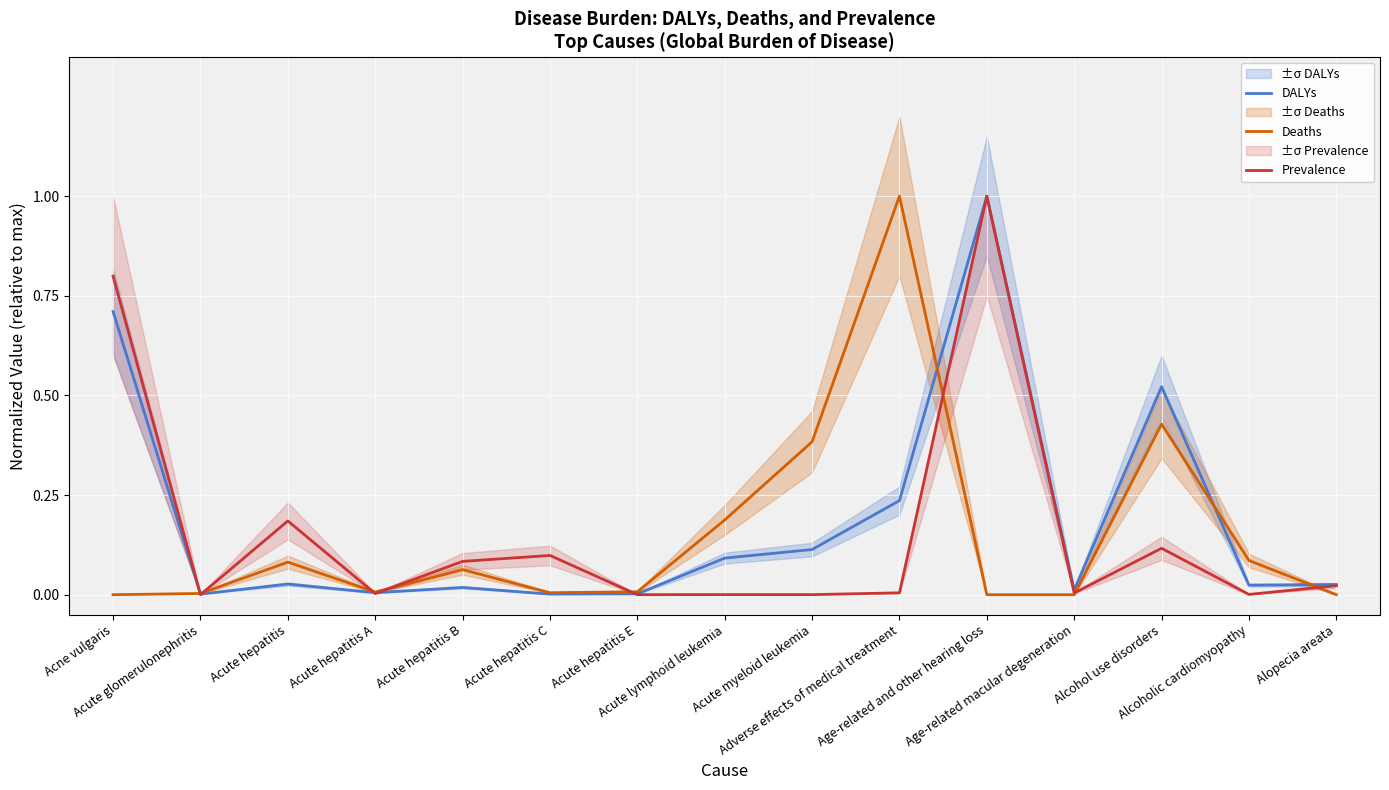

At which category is the sum across all series the highest?

Age-related and other hearing loss